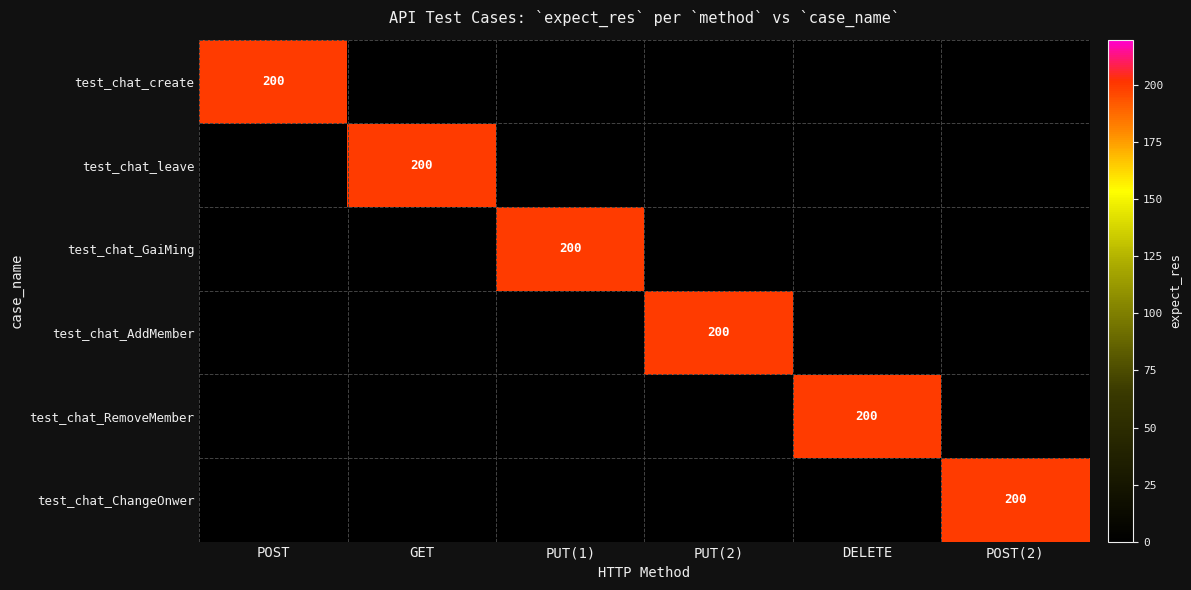

The test_chat_ChangeOnwer series shows 200 at POST(2). True or false?

True